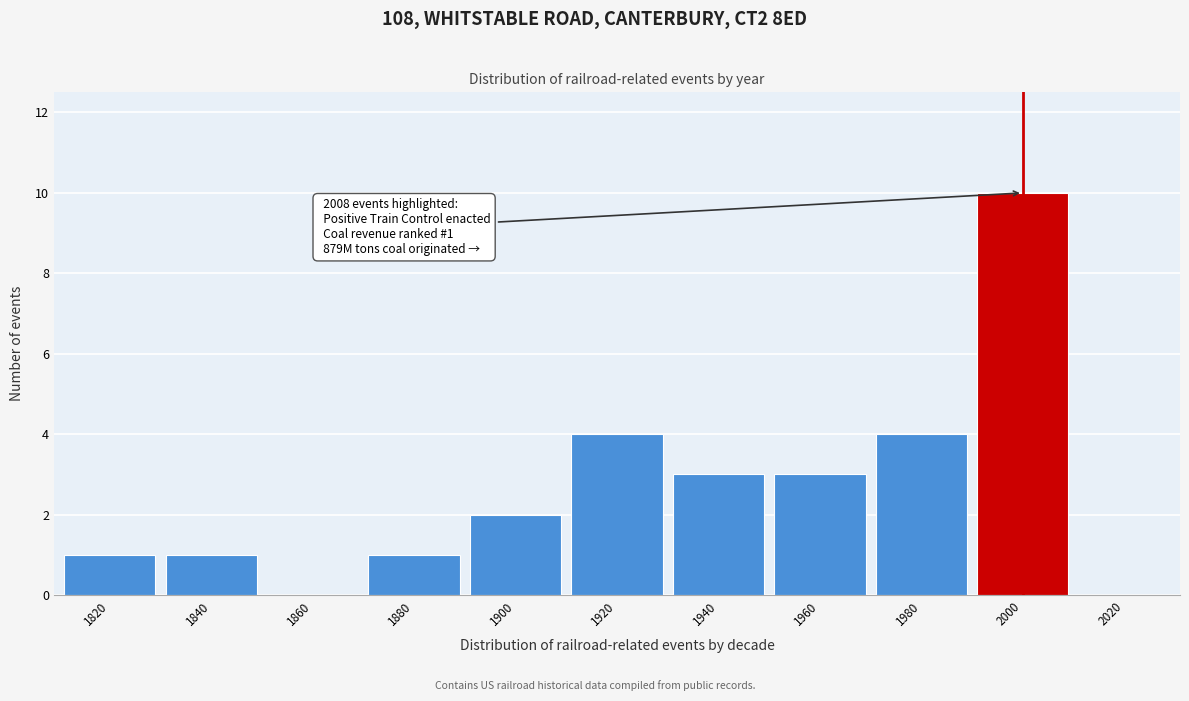

Reading left to right, extract all data points from this chart.

1820=1	1840=1	1860=0	1880=1	1900=2	1920=4	1940=3	1960=3	1980=4	2000=10	2020=0